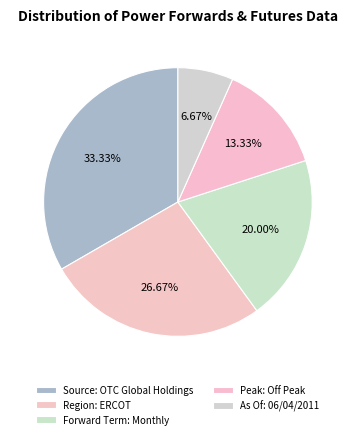

Count the number of slices in the pie.

5